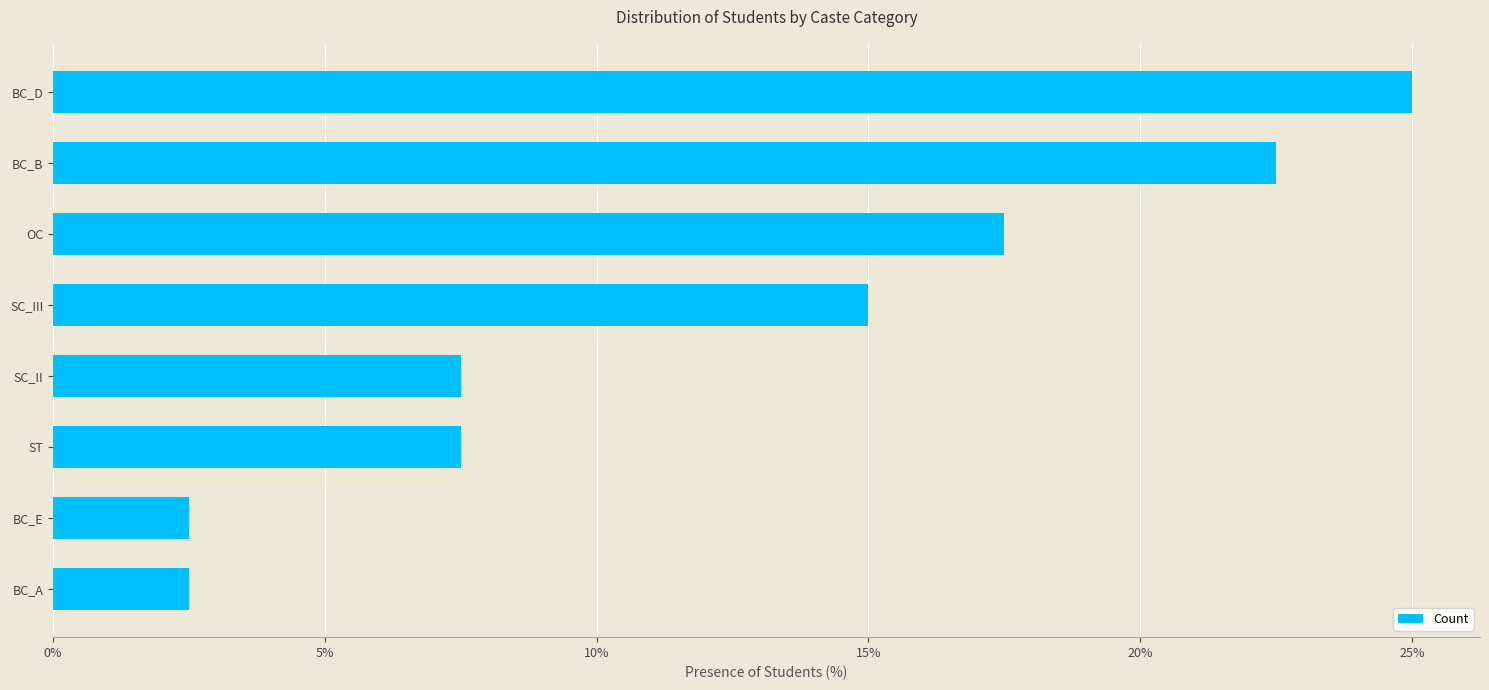

What is the difference between the maximum and minimum values?

22.5